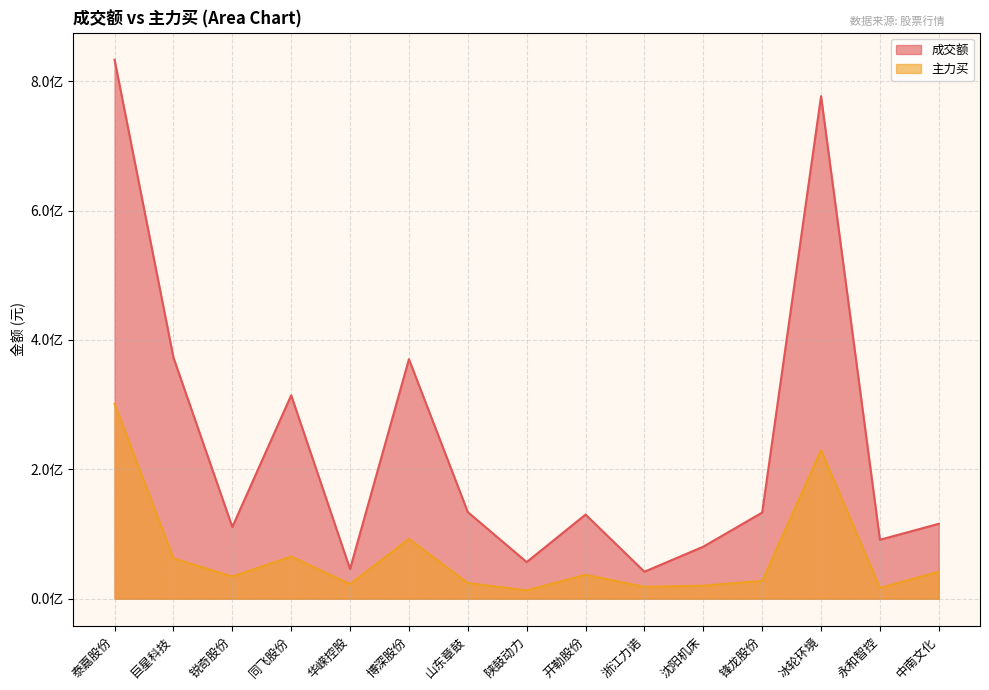

How many series are shown in this chart?

2